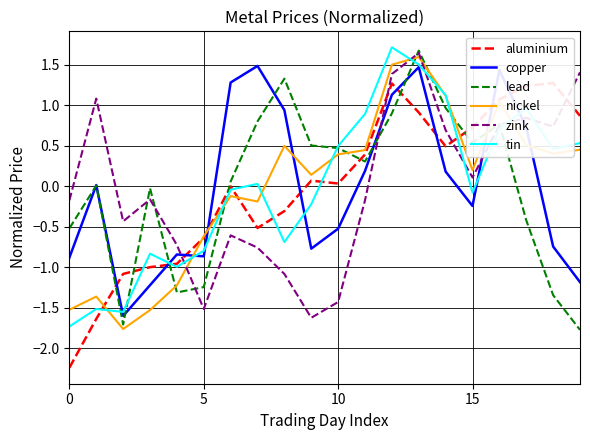

Which series has the largest range (max minus min)?

aluminium